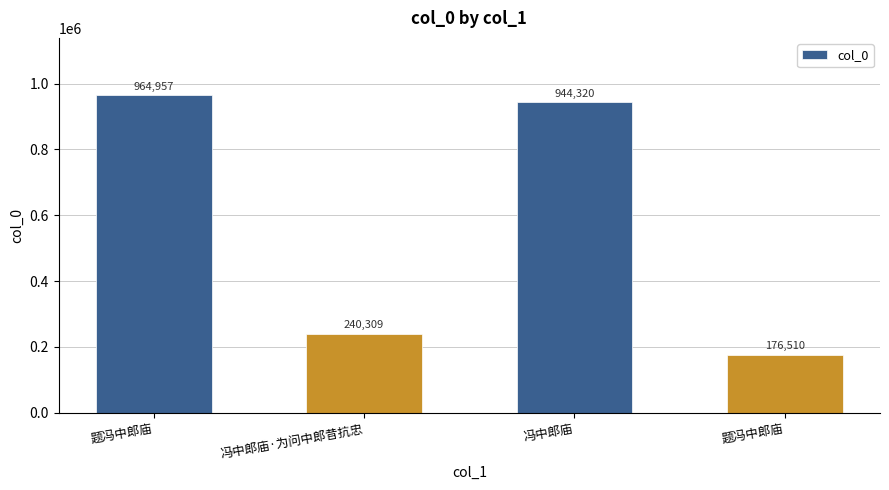

List the labels in order of value, largest first.

题冯中郎庙, 冯中郎庙, 冯中郎庙·为问中郎昔抗忠, 题冯中郎庙